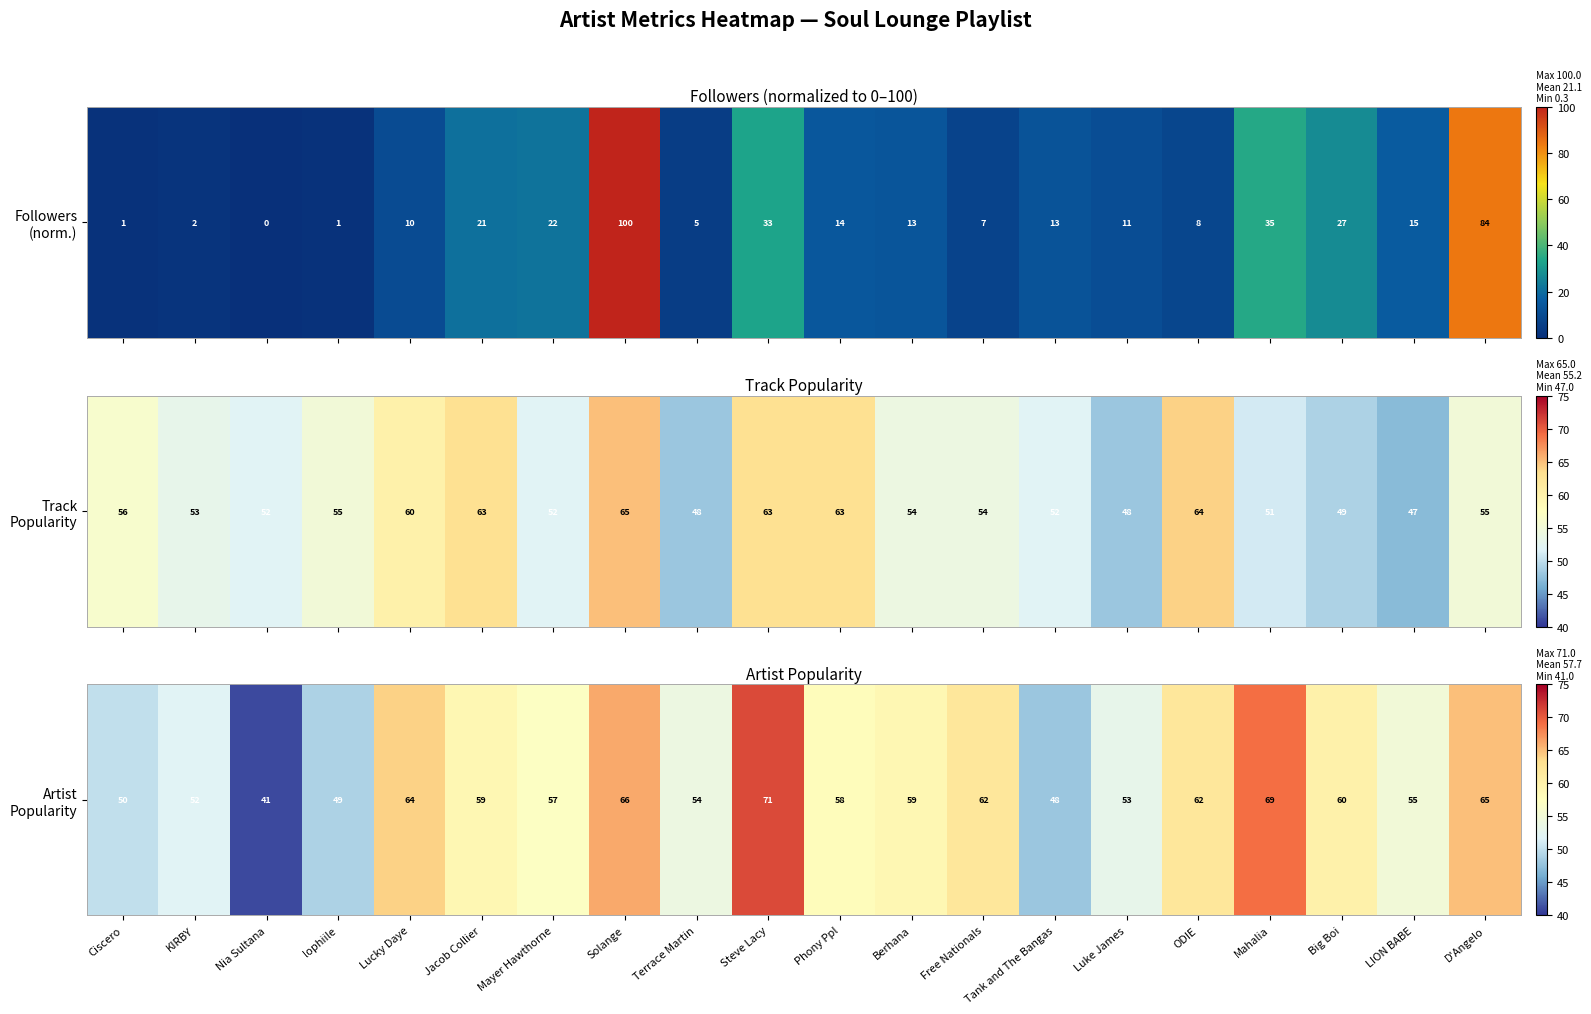

The chart shows a value of 59 at Jacob Collier. True or false?

True